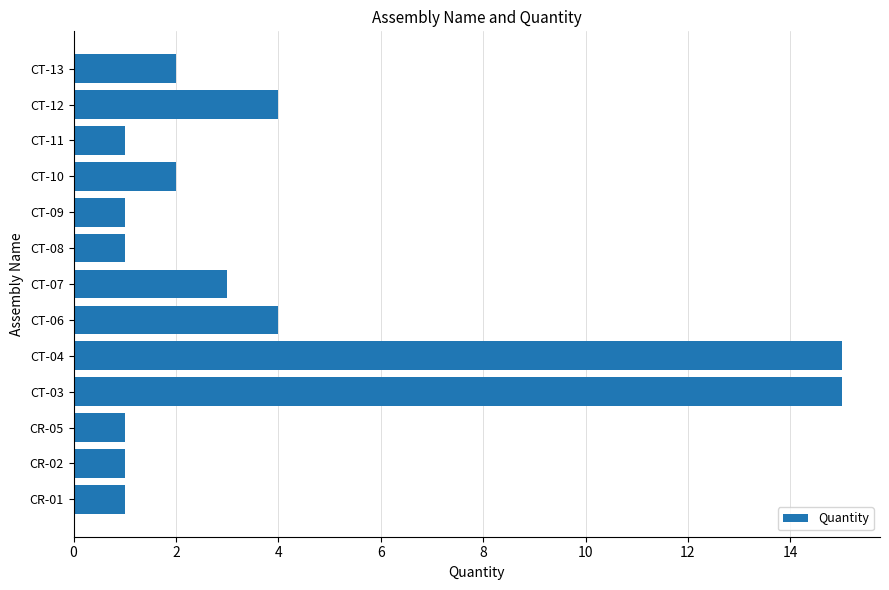

What is the maximum value shown in the chart?

15